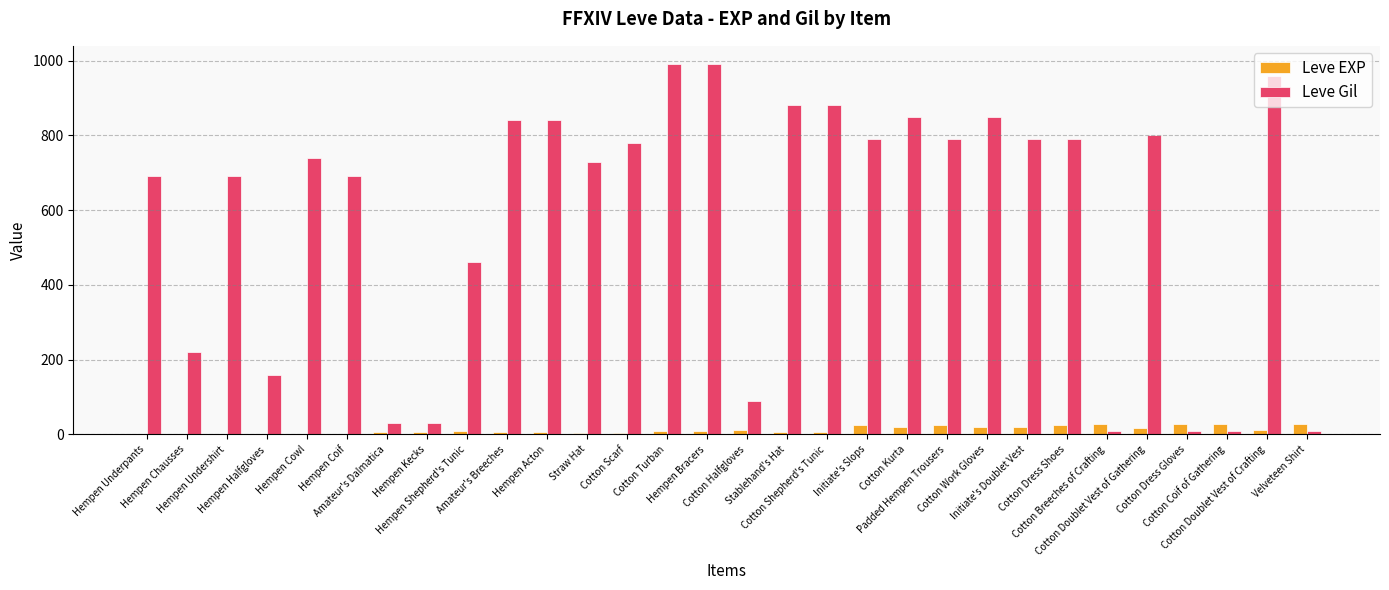

What is the sum of all Leve EXP values?

365